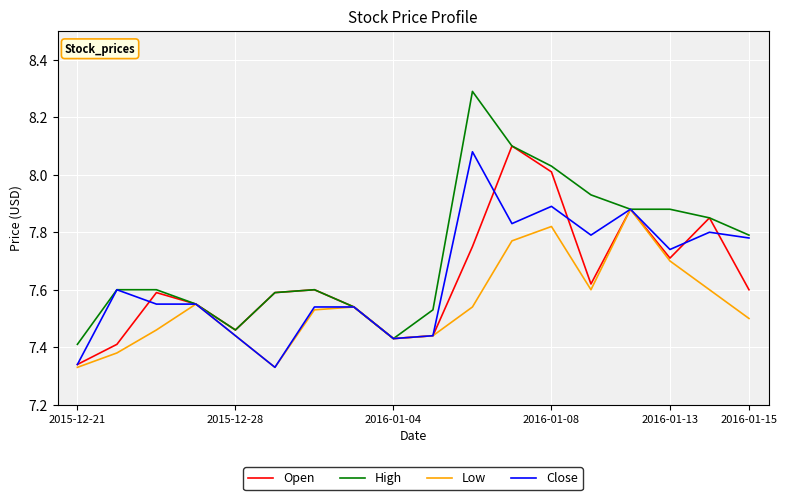

What is the maximum value shown in the chart?

8.3